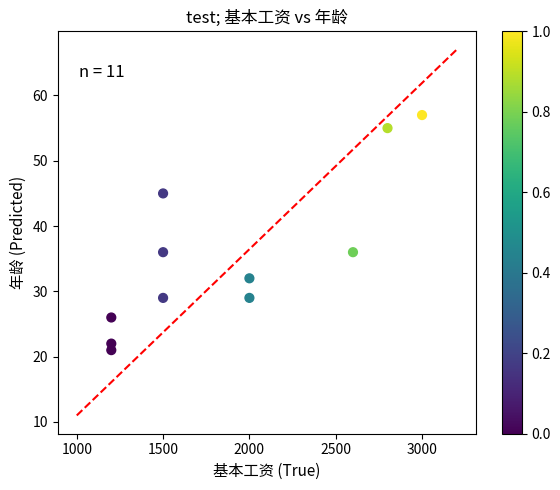

What is the range of Y values (max minus min)?

36